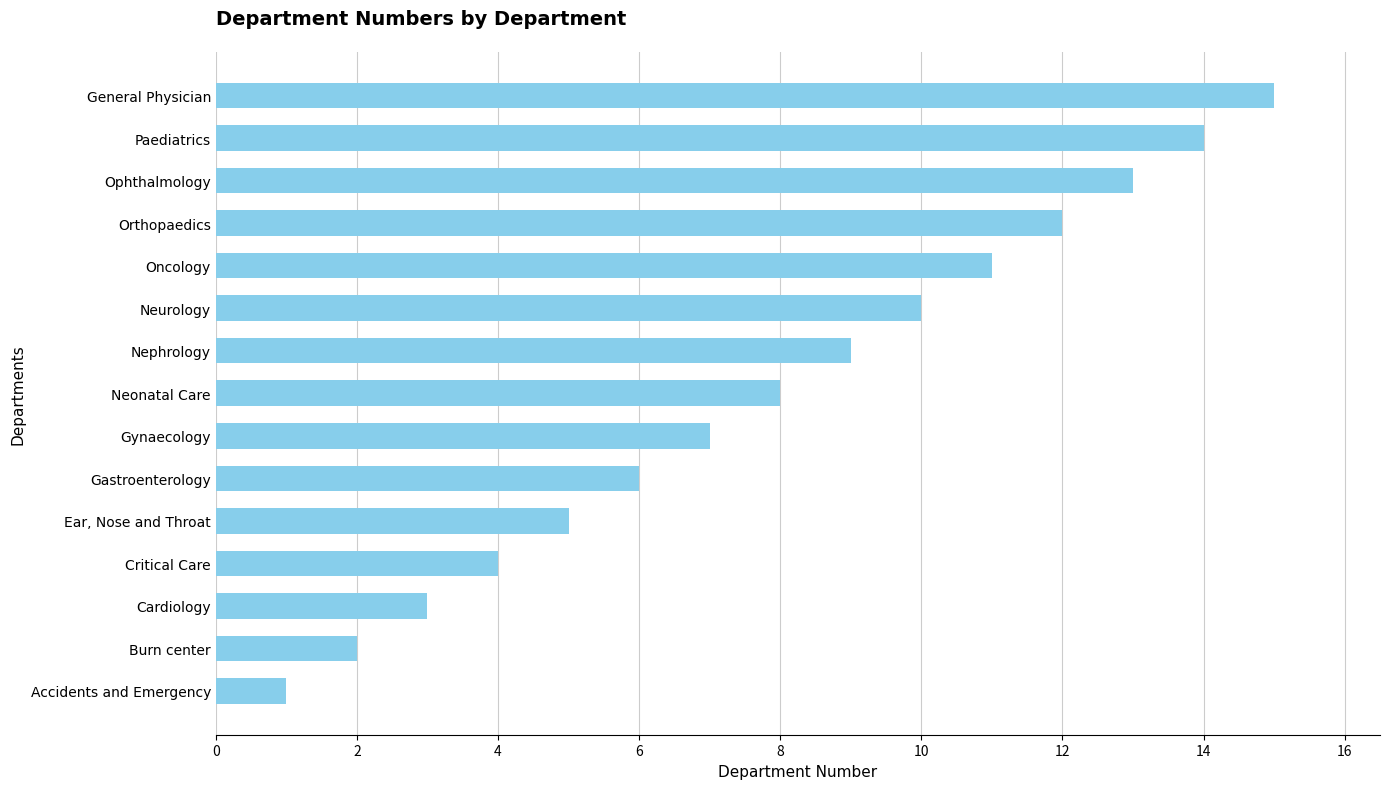

What is the difference between the maximum and minimum values?

14